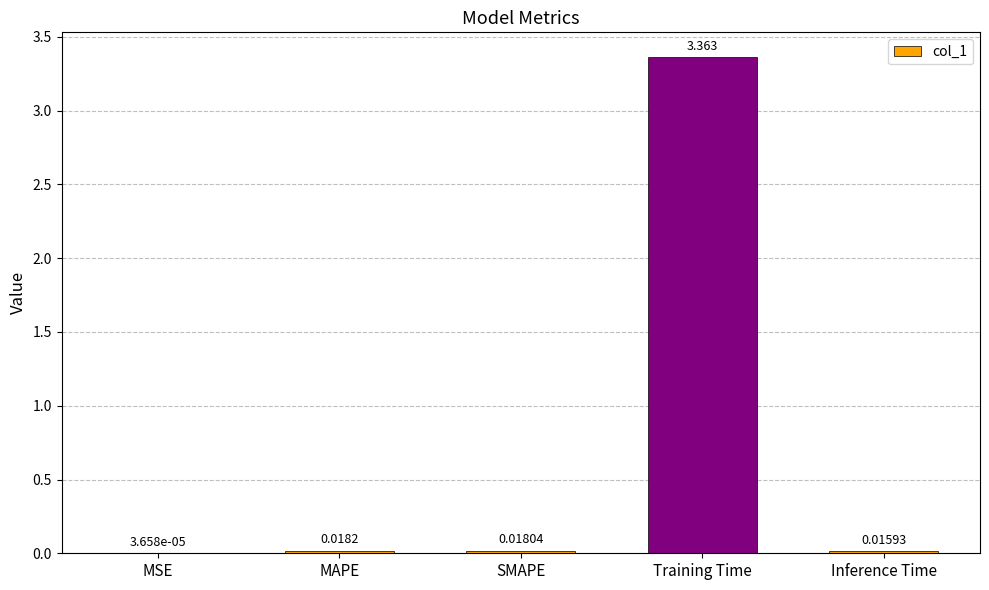

Which has a higher value, Inference Time or Training Time?

Training Time